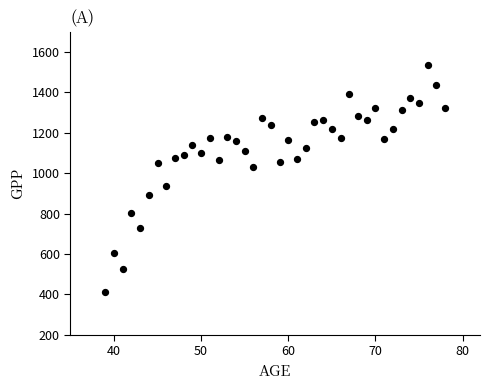

What is the range of Y values (max minus min)?

1125.3